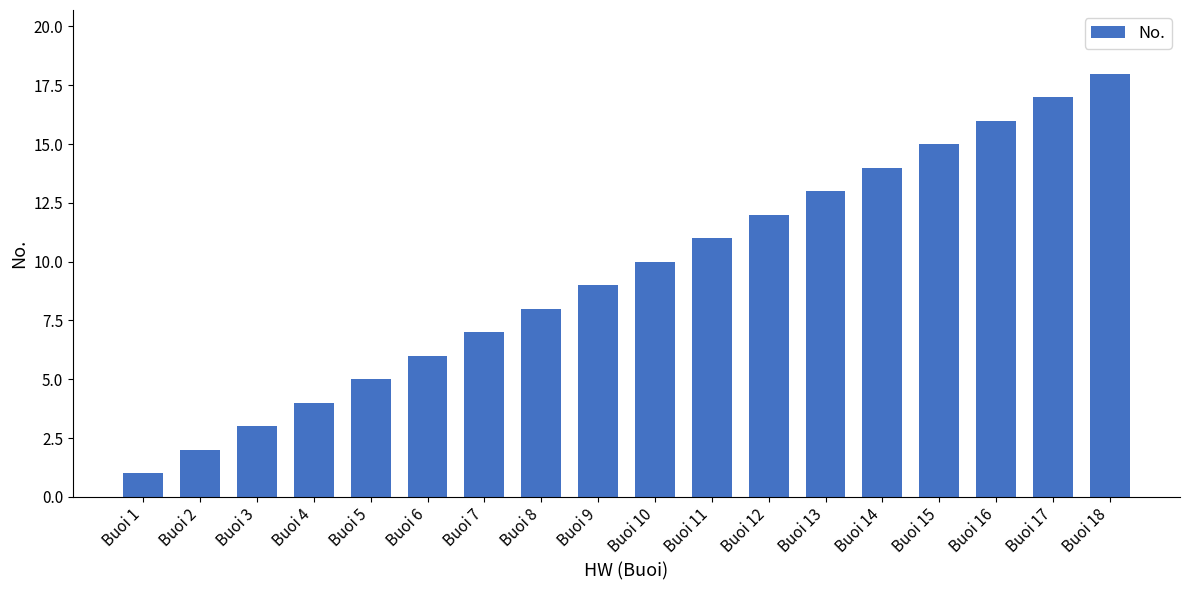

What is the difference between the maximum and minimum values?

17